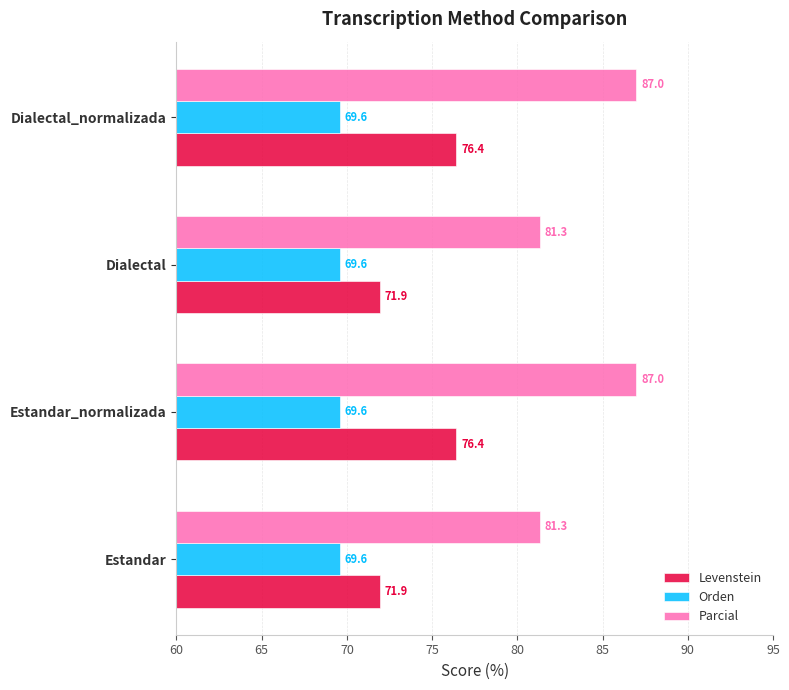

What is the average value of the Orden series?

69.6